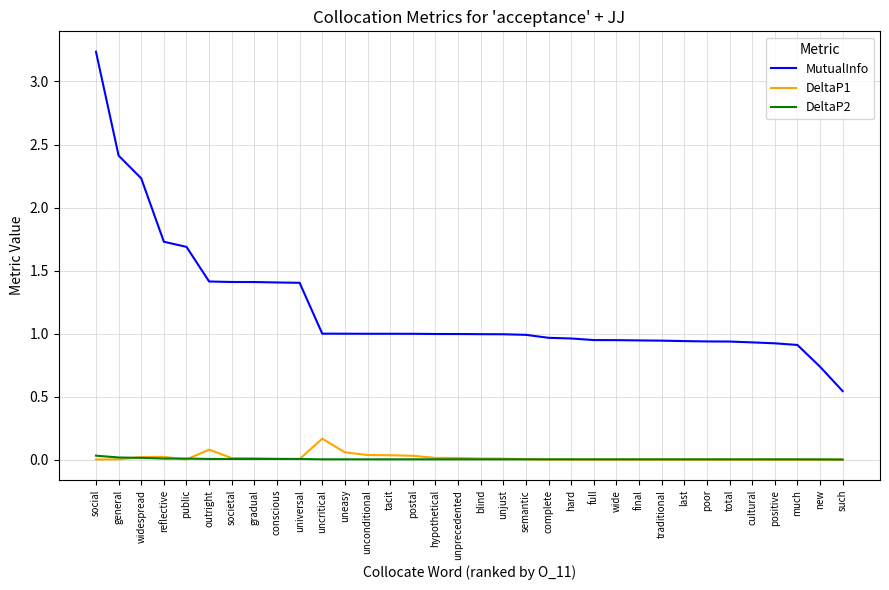

At which label does MutualInfo reach its minimum?

such